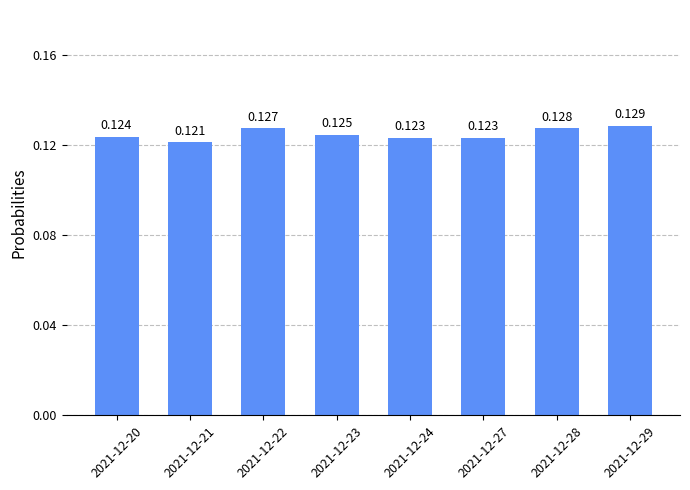

Is it true that the value at 2021-12-28 is 0.1?

True